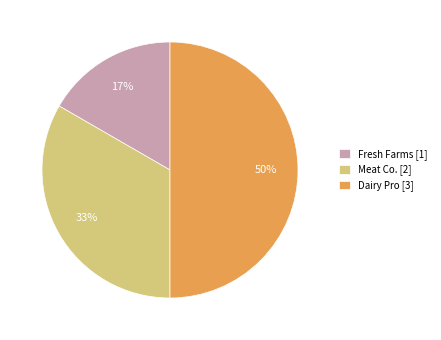

The Fresh Farms slice represents 24% of the pie. True or false?

False